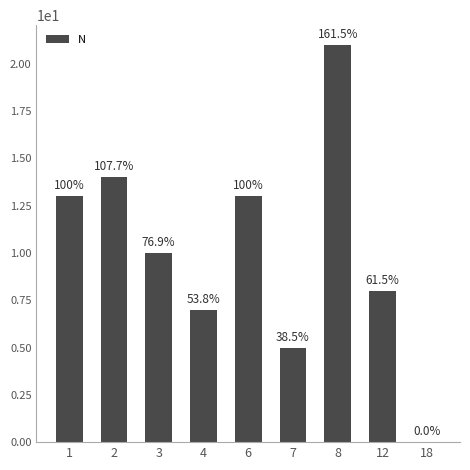

Are the bars horizontal?

No